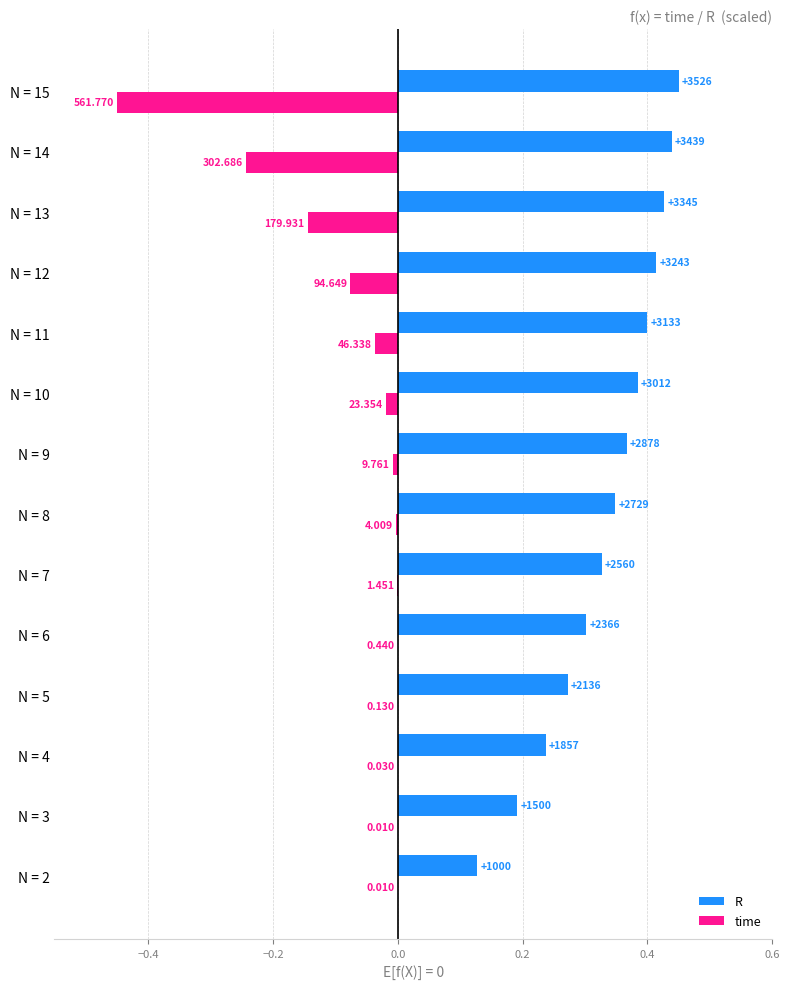

What are all the series names shown in the legend?

R, time